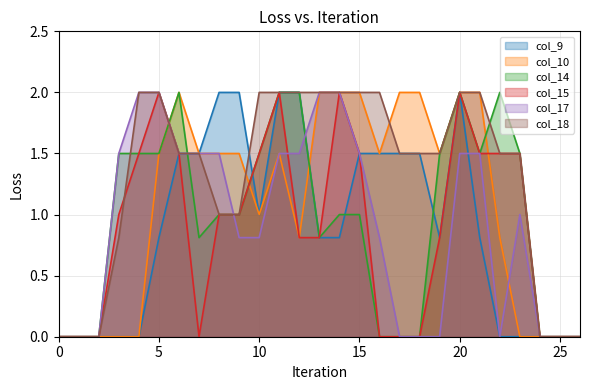

Reading left to right, list all the values displayed in this chart.

col_9: 0=0.0	1=0.0	2=0.0	3=0.0	4=0.0	5=0.8	6=1.5	7=1.5	8=2.0	9=2.0	10=1.0	11=2.0	12=2.0	13=0.8	14=0.8	15=1.5	16=1.5	17=1.5	18=1.5	19=0.8	20=2.0	21=0.8	22=0.0	23=0.0	24=0.0	25=0.0	26=0.0
col_10: 0=0.0	1=0.0	2=0.0	3=0.0	4=0.0	5=1.5	6=2.0	7=1.5	8=1.5	9=1.5	10=1.0	11=1.5	12=0.8	13=2.0	14=2.0	15=2.0	16=1.5	17=2.0	18=2.0	19=1.5	20=2.0	21=2.0	22=0.8	23=0.0	24=0.0	25=0.0	26=0.0
col_14: 0=0.0	1=0.0	2=0.0	3=1.5	4=1.5	5=1.5	6=2.0	7=0.8	8=1.0	9=1.0	10=1.5	11=2.0	12=2.0	13=0.8	14=1.0	15=1.0	16=0.0	17=0.0	18=0.0	19=1.5	20=2.0	21=1.5	22=2.0	23=1.5	24=0.0	25=0.0	26=0.0
col_15: 0=0.0	1=0.0	2=0.0	3=1.0	4=1.5	5=2.0	6=1.5	7=0.0	8=1.0	9=1.0	10=1.5	11=2.0	12=0.8	13=0.8	14=2.0	15=1.5	16=0.0	17=0.0	18=0.0	19=0.8	20=2.0	21=1.5	22=1.5	23=1.5	24=0.0	25=0.0	26=0.0
col_17: 0=0.0	1=0.0	2=0.0	3=1.5	4=2.0	5=2.0	6=1.5	7=1.5	8=1.5	9=0.8	10=0.8	11=1.5	12=1.5	13=2.0	14=2.0	15=1.5	16=0.8	17=0.0	18=0.0	19=0.0	20=1.5	21=1.5	22=0.0	23=1.0	24=0.0	25=0.0	26=0.0
col_18: 0=0.0	1=0.0	2=0.0	3=0.8	4=2.0	5=2.0	6=1.5	7=1.5	8=1.0	9=1.0	10=2.0	11=2.0	12=2.0	13=2.0	14=2.0	15=2.0	16=2.0	17=1.5	18=1.5	19=1.5	20=2.0	21=2.0	22=1.5	23=1.5	24=0.0	25=0.0	26=0.0